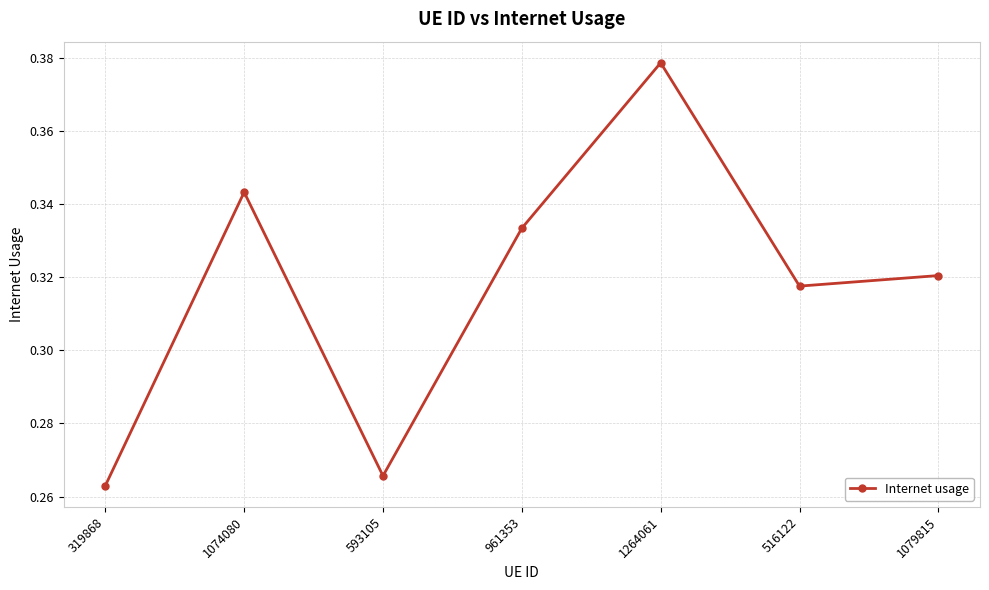

What is the label of the 6th point from the left?

516122